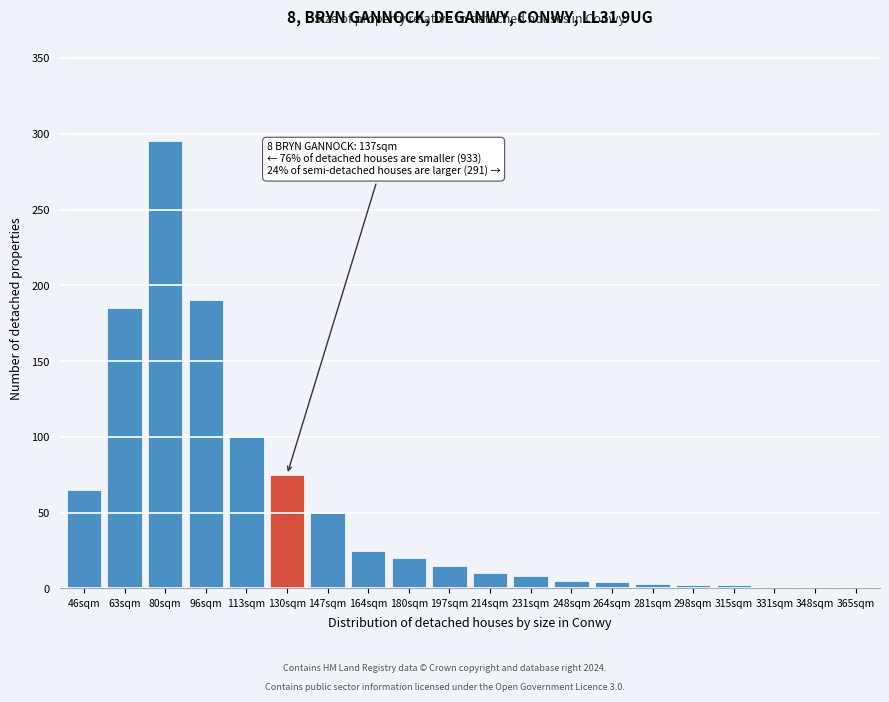

What is the sum of all values?

1057